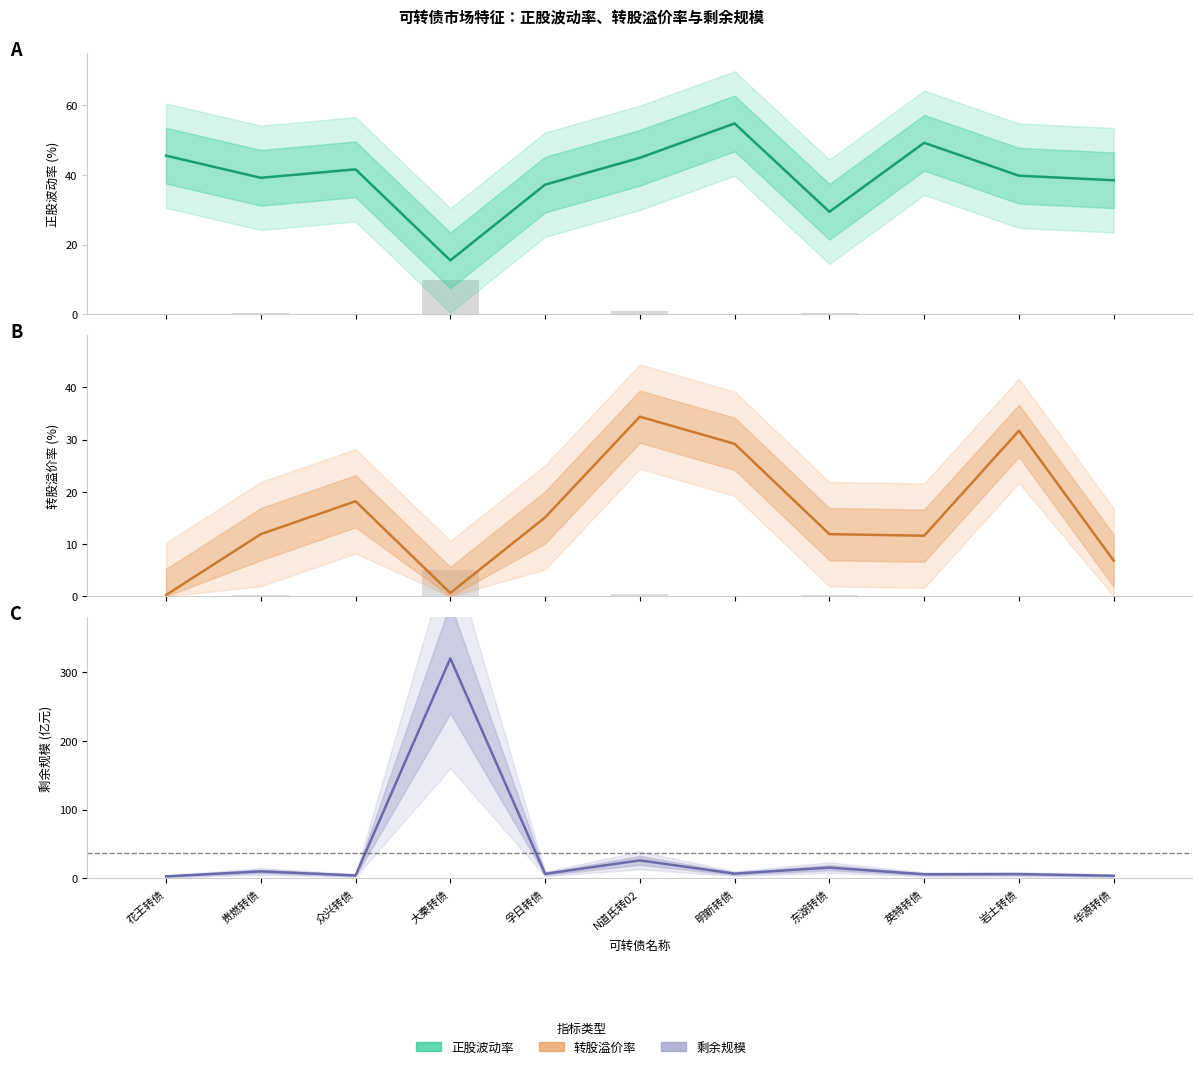

What value does the 正股波动率 series have at 东湖转债?

29.4